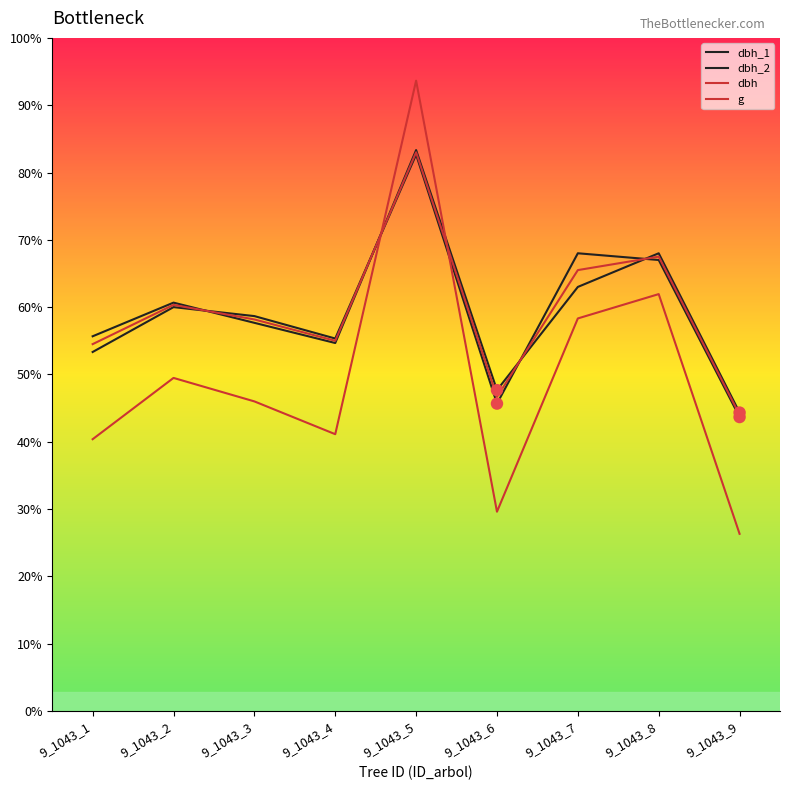

At which category is the sum across all series the highest?

9_1043_5